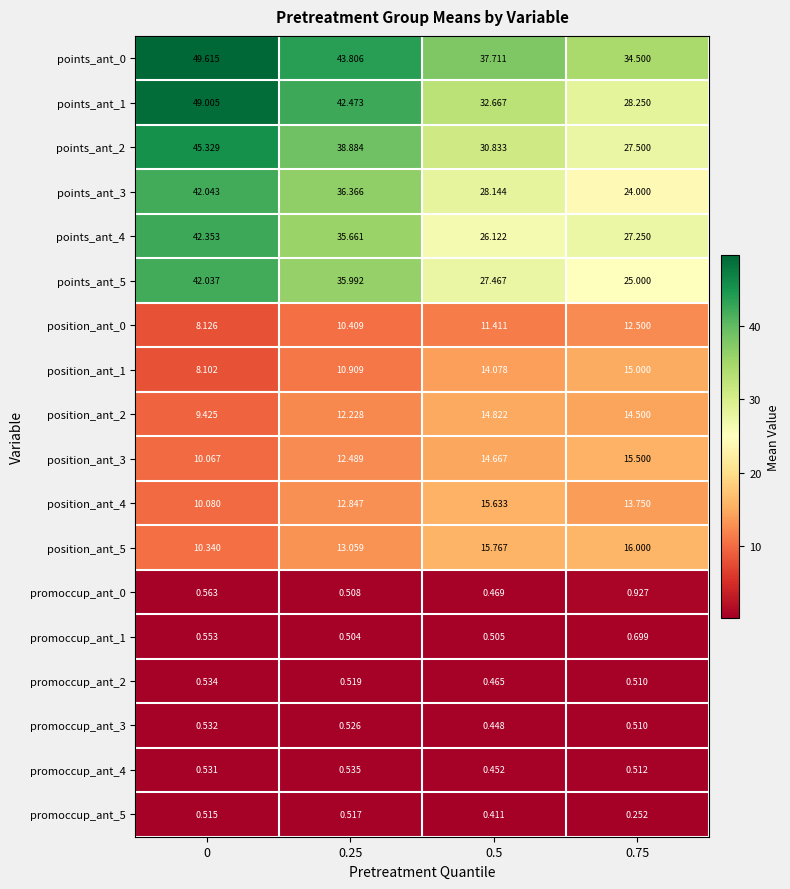

Is the value of promoccup_ant_0 at 0.5 greater than the value of points_ant_4 at 0.75?

No